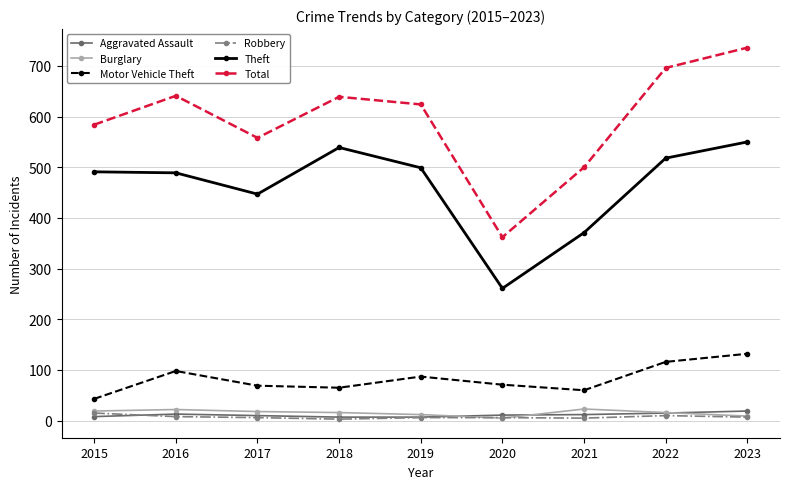

What is the highest value of the Theft series?

550